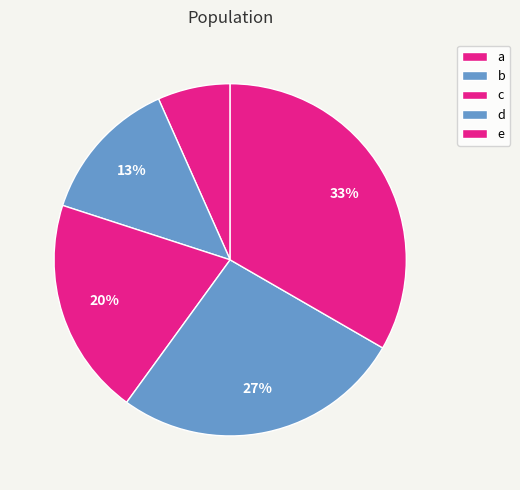

What is the ratio of the value at e to the value at d?

1.2